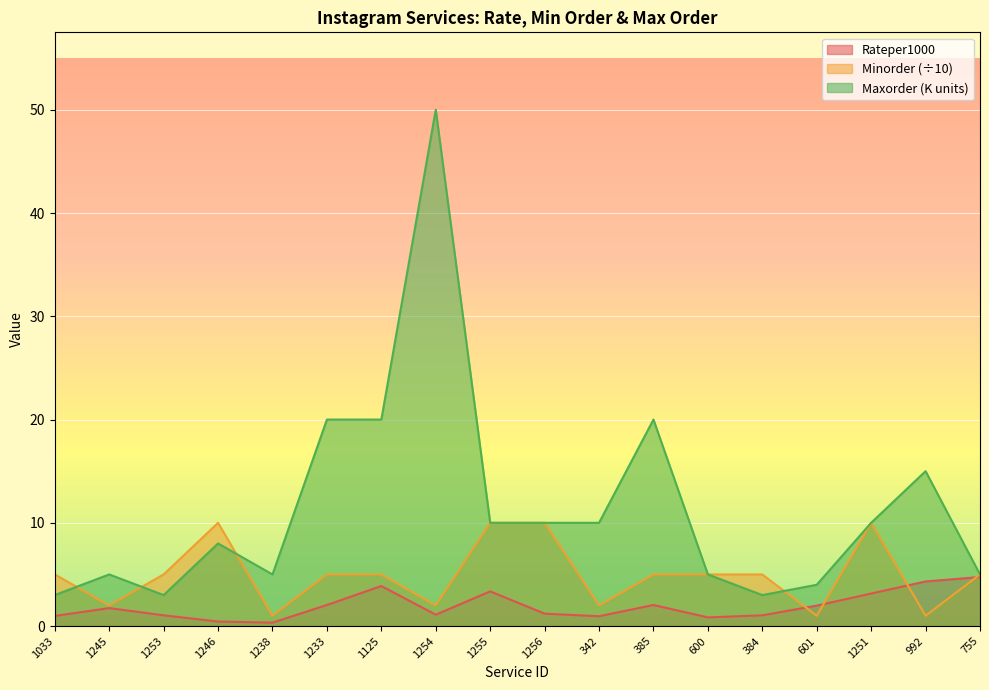

At which label does Minorder reach its peak?

1246